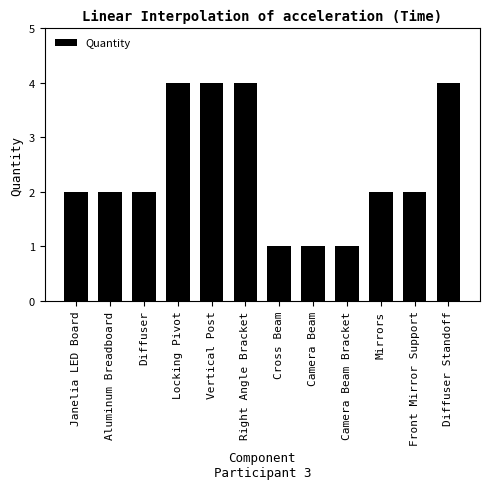

Does the chart contain any negative values?

No